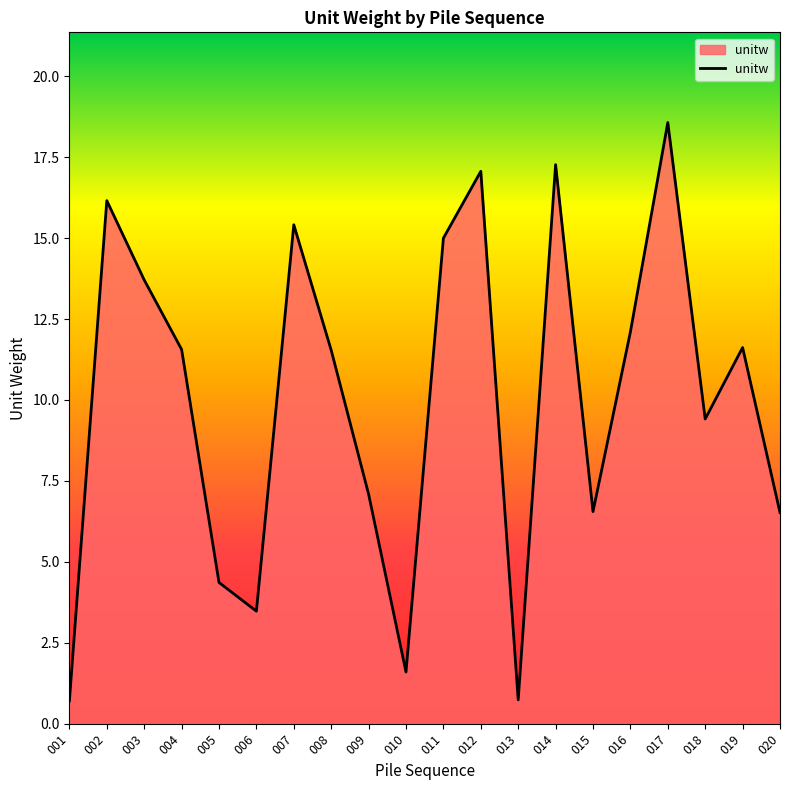

How many lines are shown in the chart?

1